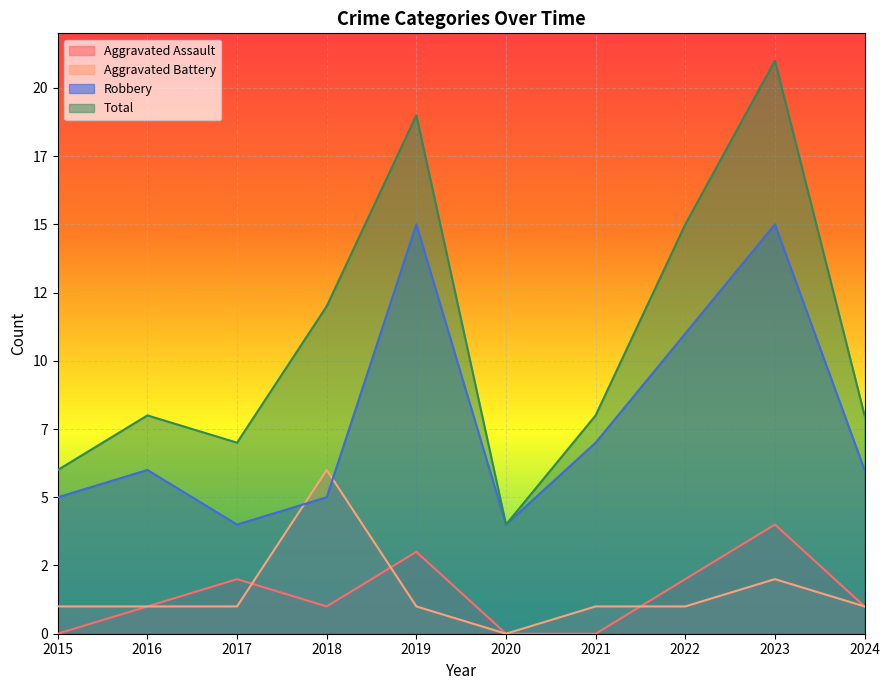

List the series in order of their peak value, highest first.

Total, Robbery, Aggravated Battery, Aggravated Assault